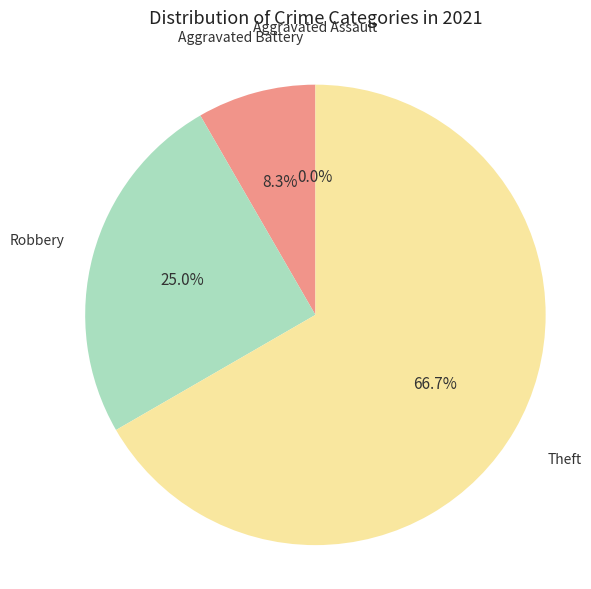

To the nearest percent, what is the average slice percentage?

25%